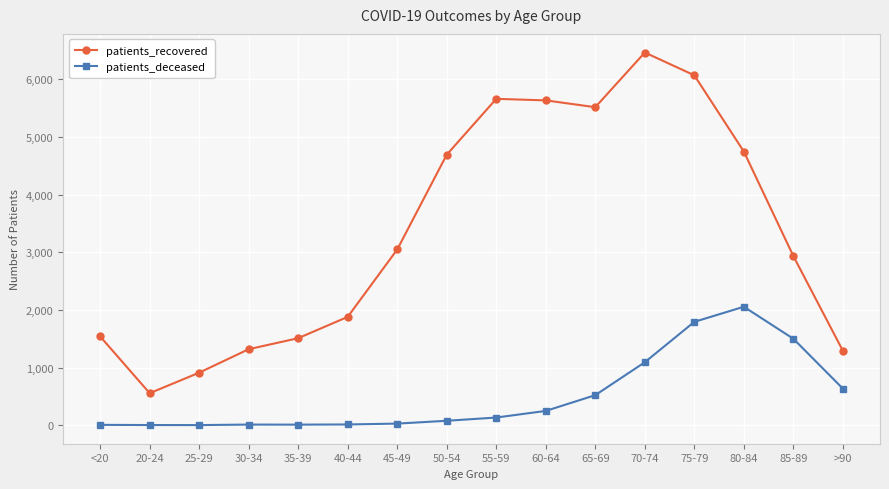

Count the number of data series in this chart.

2